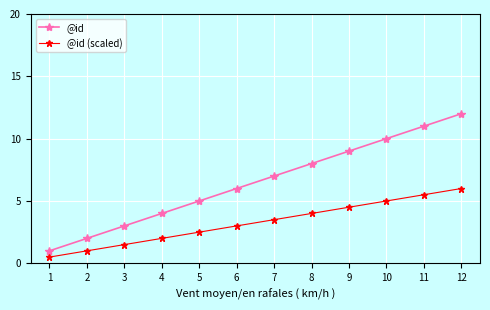

True or false: @id (scaled) has a value of 1.4 at 5.

False